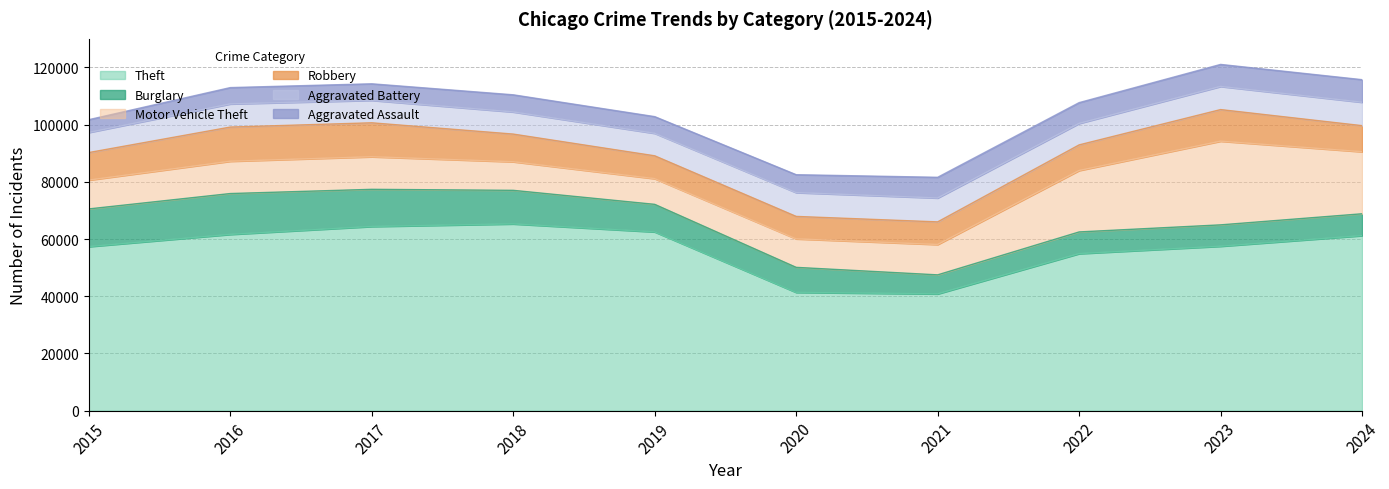

Is it true that Robbery equals 5643 at 2024?

False